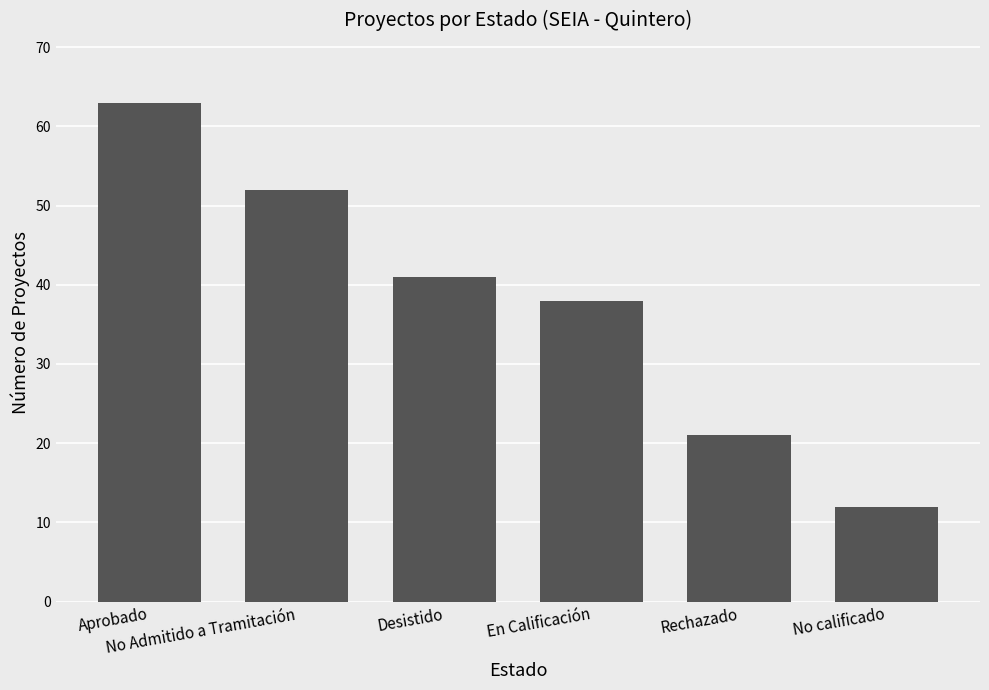

How many categories are shown in the chart?

6